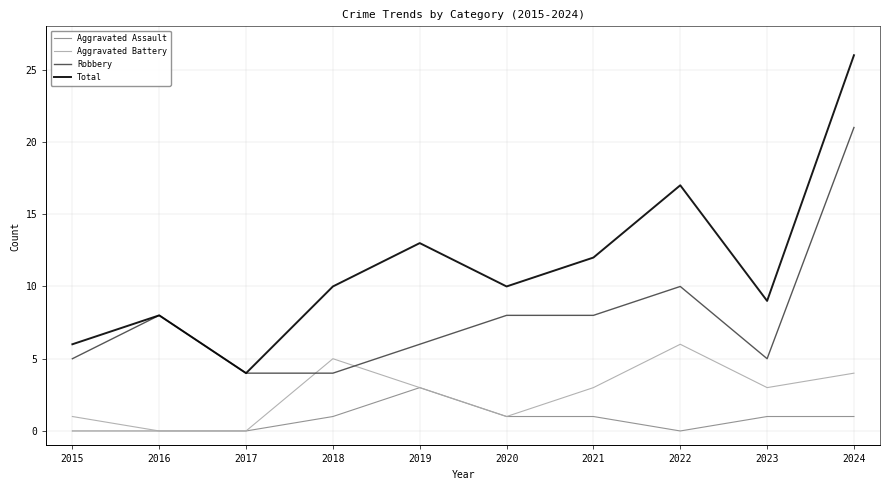

Rank the series at 2022 from lowest to highest value.

Aggravated Assault, Aggravated Battery, Robbery, Total